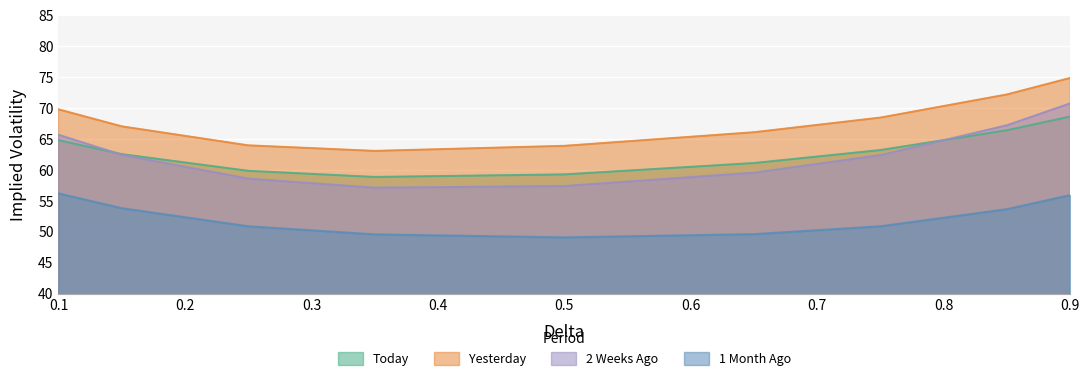

What is the sum of all 1 Month Ago values?

469.9